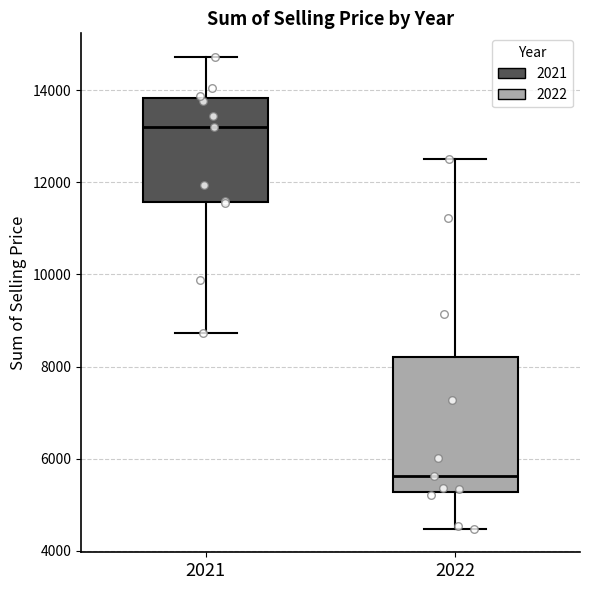

Which box's median line is the highest?

2021